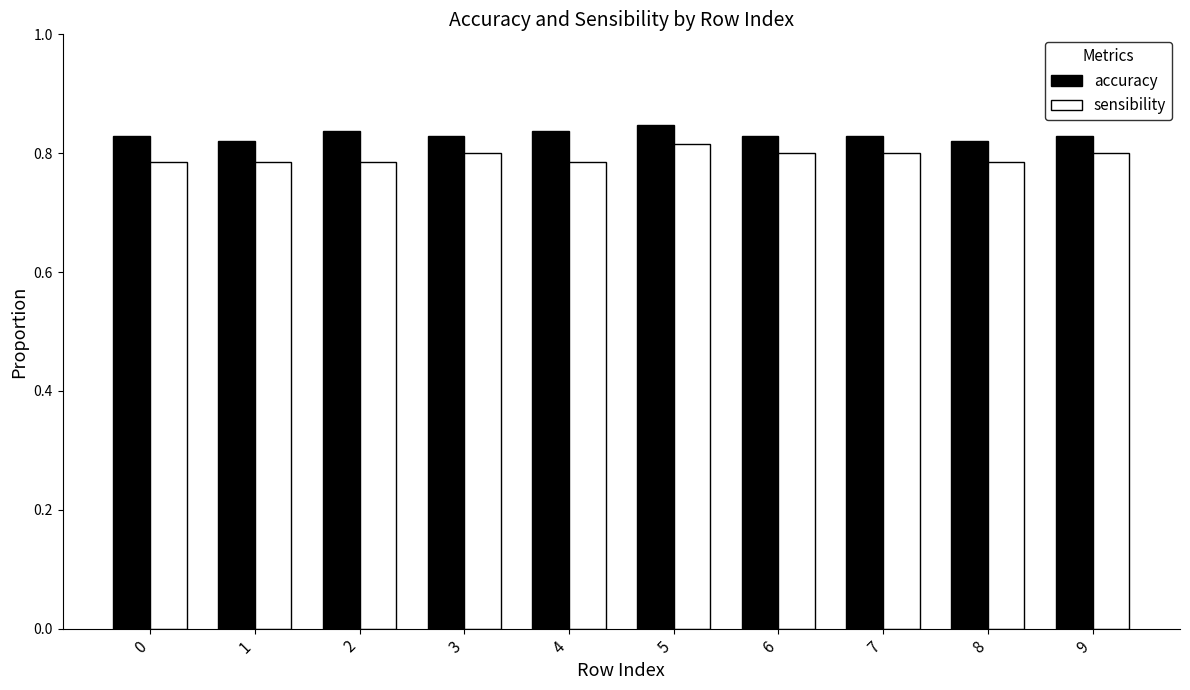

Rank the series by their average value, from lowest to highest.

sensibility, accuracy